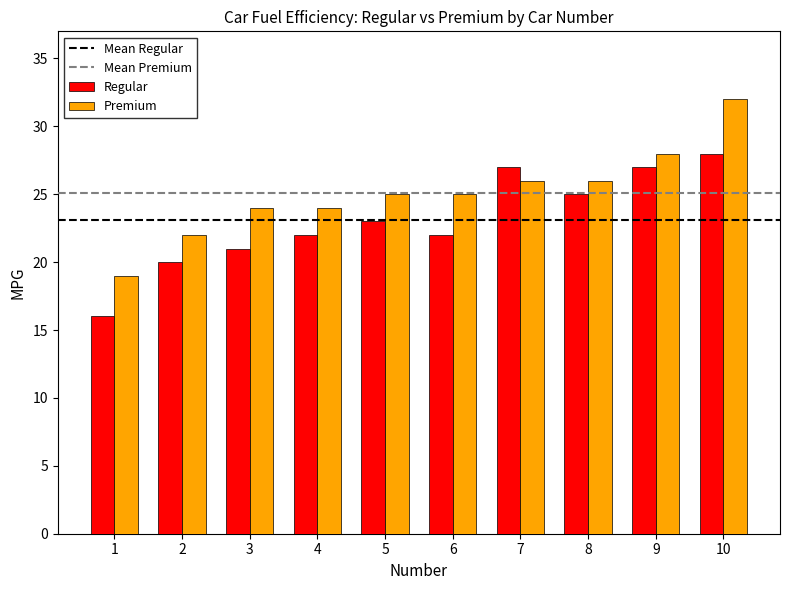

At which category is the sum across all series the highest?

10